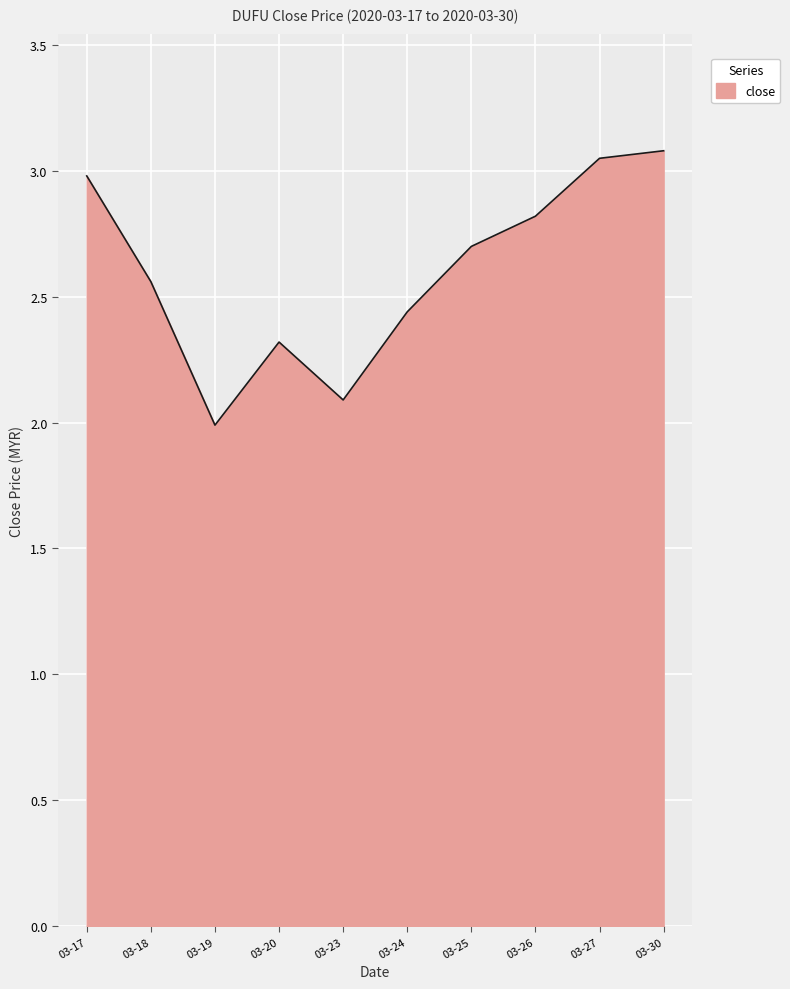

Count the number of categories in the chart.

10